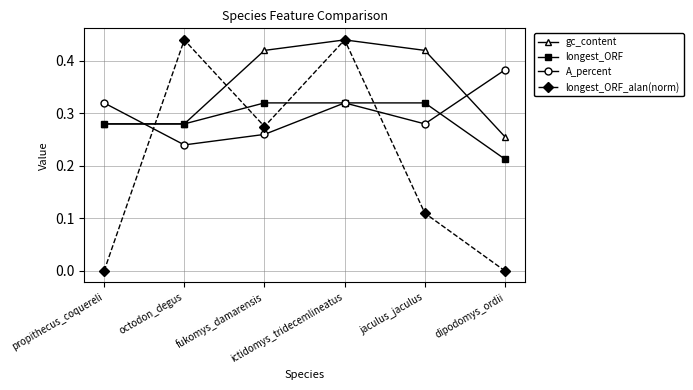

Which series has the largest total across all categories?

gc_content